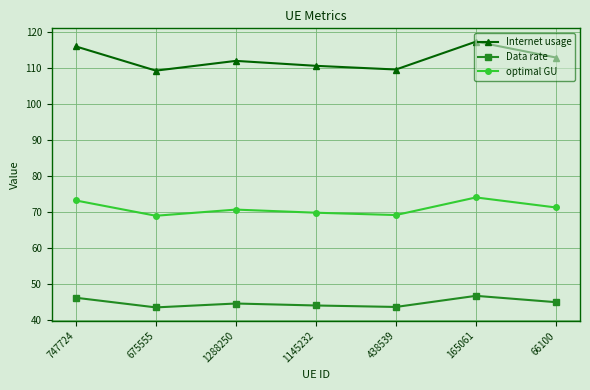

What are all the series names shown in the legend?

Internet usage, Data rate, optimal GU